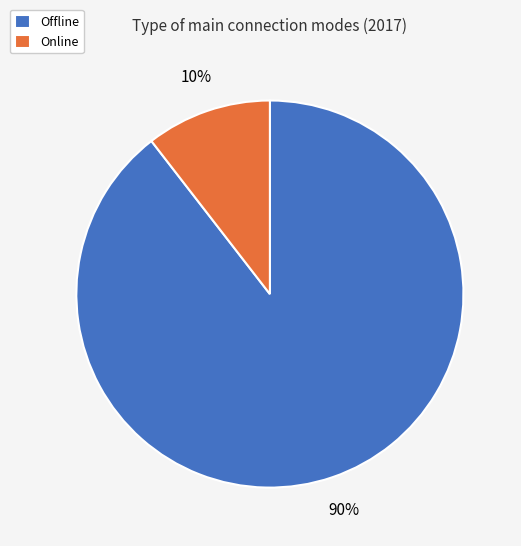

Does Online account for over 50% of the chart?

No